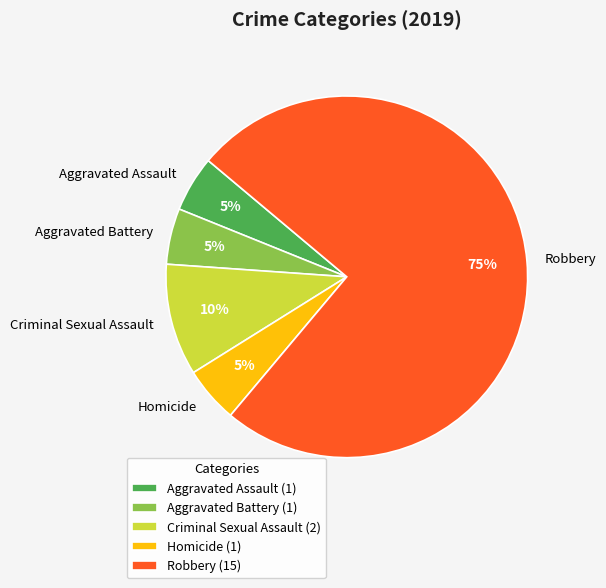

How many segments does this pie chart have?

5